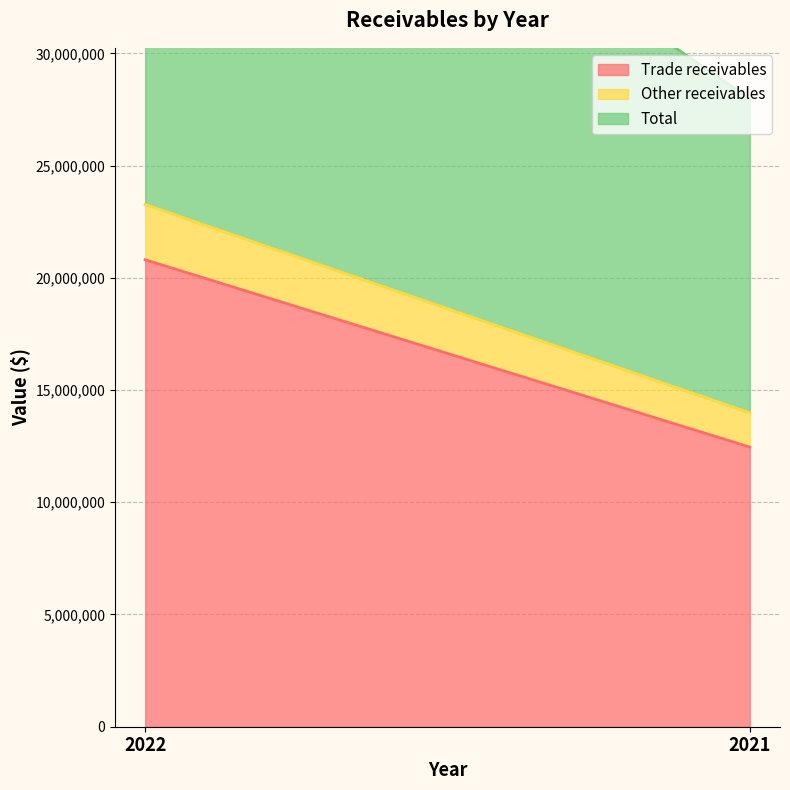

The value of Trade receivables at 2021 is 12458361. True or false?

True